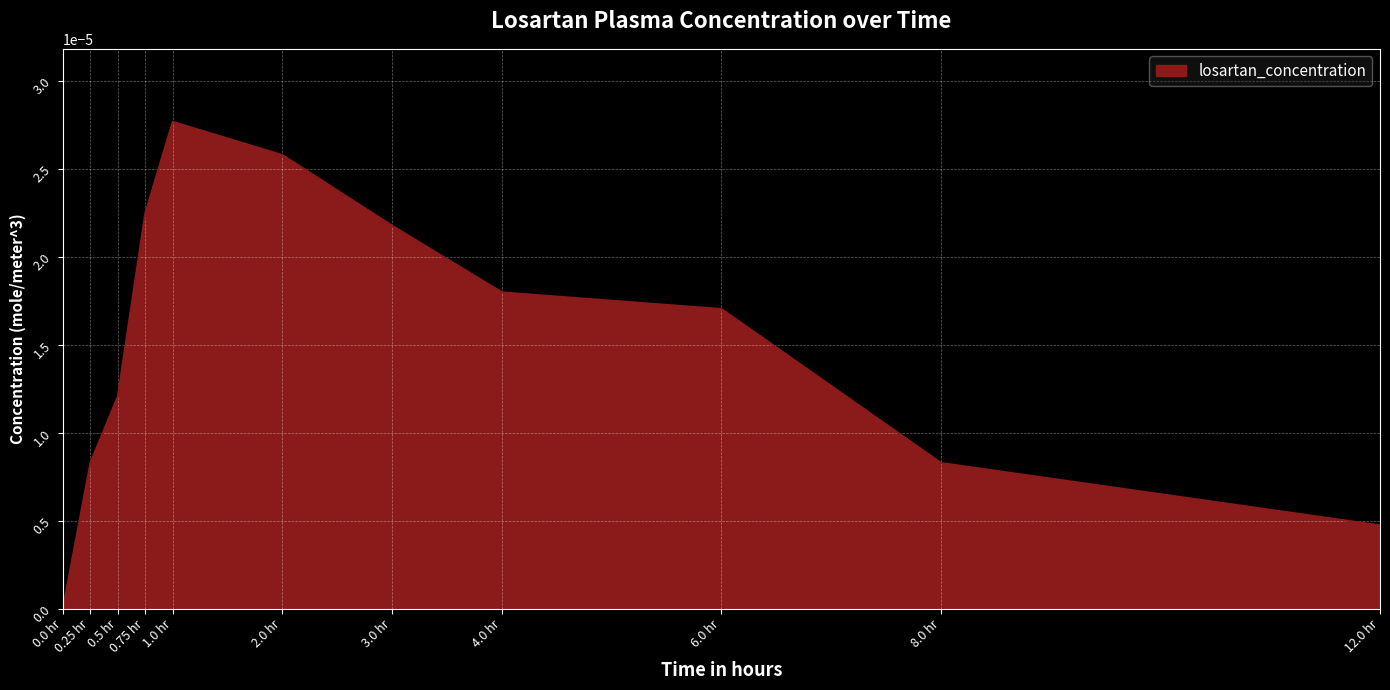

What position from the left is 2.0 hr?

6